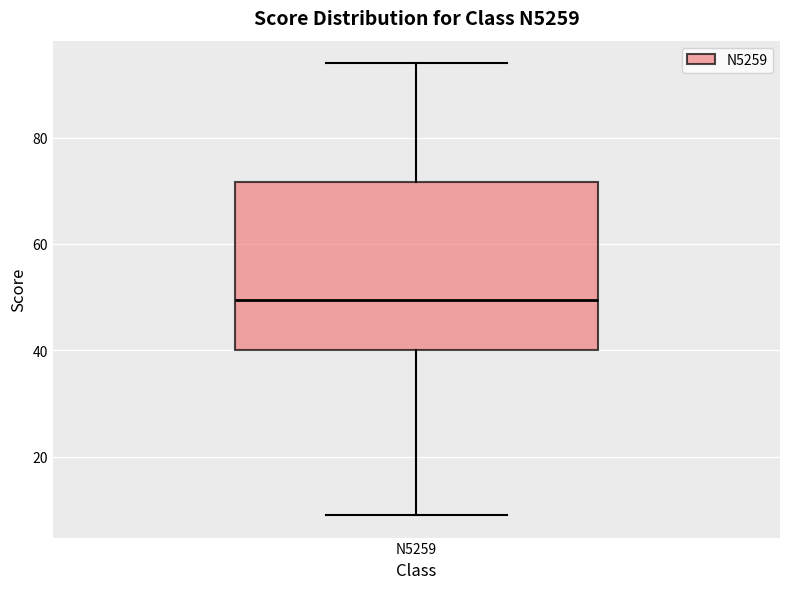

Where does the upper whisker of the box for N5259 end on the y-axis? The values are not printed on the chart, so give them approximately, as read against the axis.

94